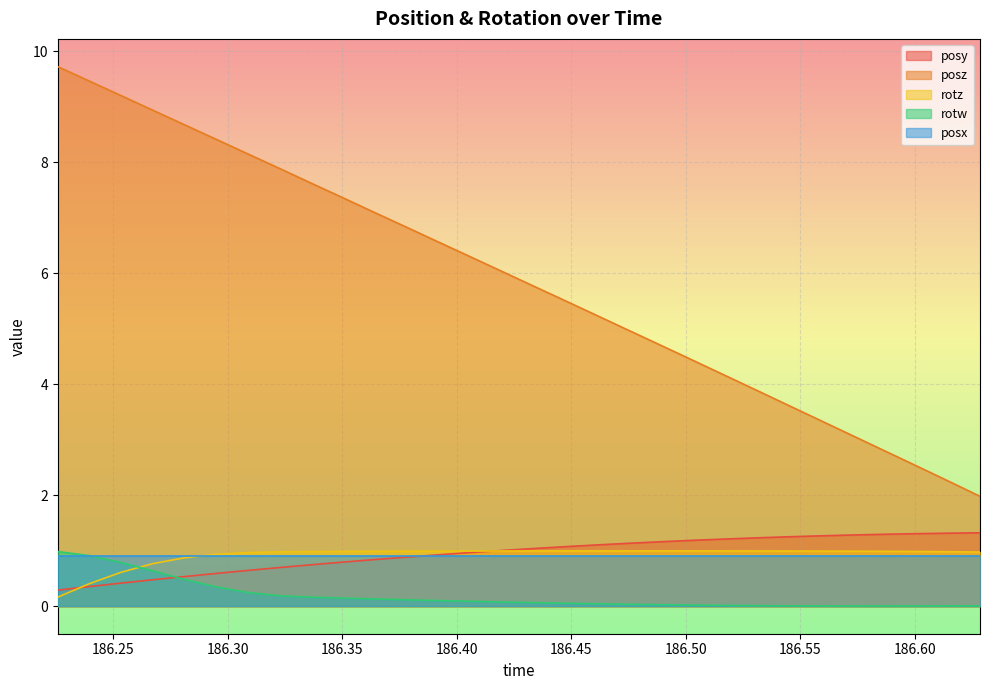

How many lines are shown in the chart?

5